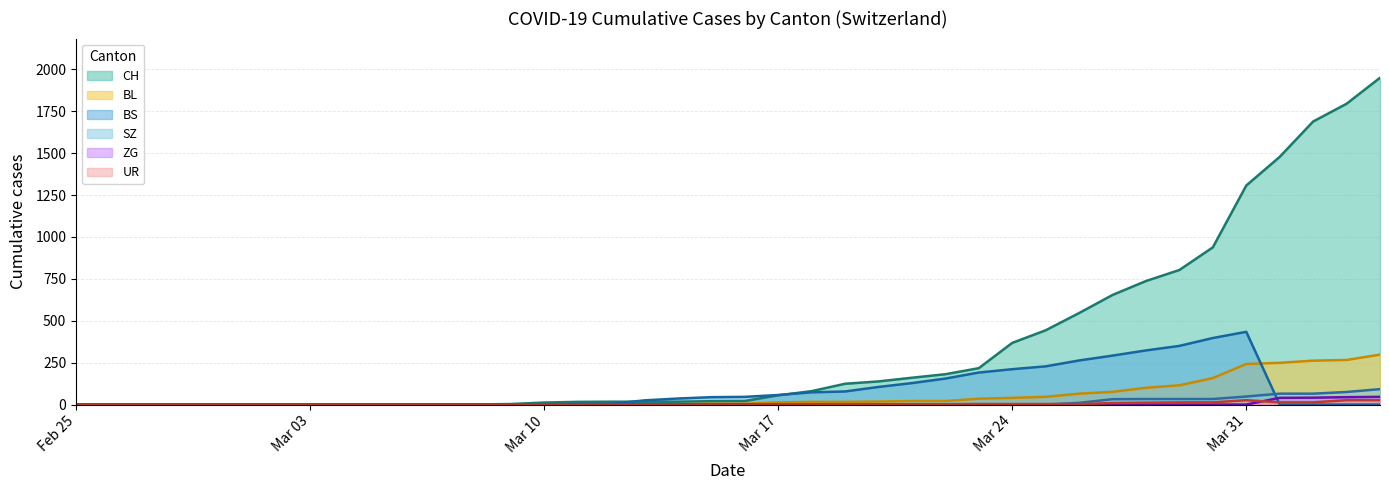

What is the maximum value shown in the chart?

1950